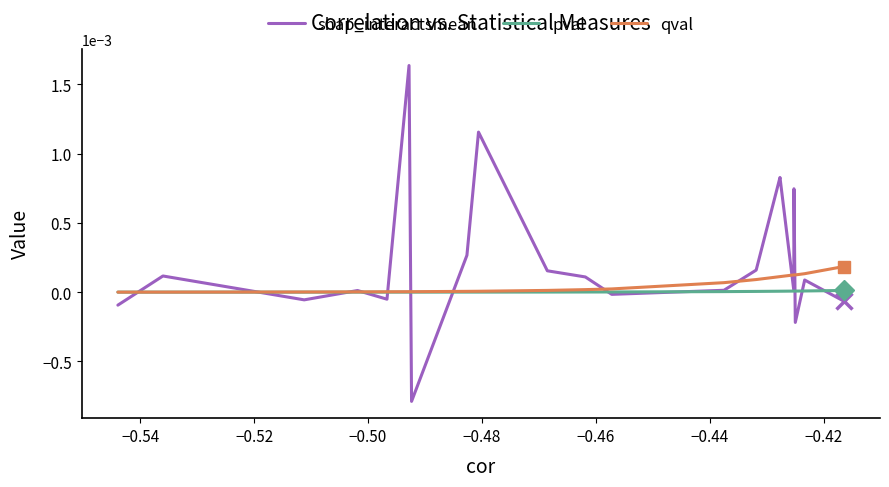

What are all the series names shown in the legend?

shap_interactsmean, pval, qval